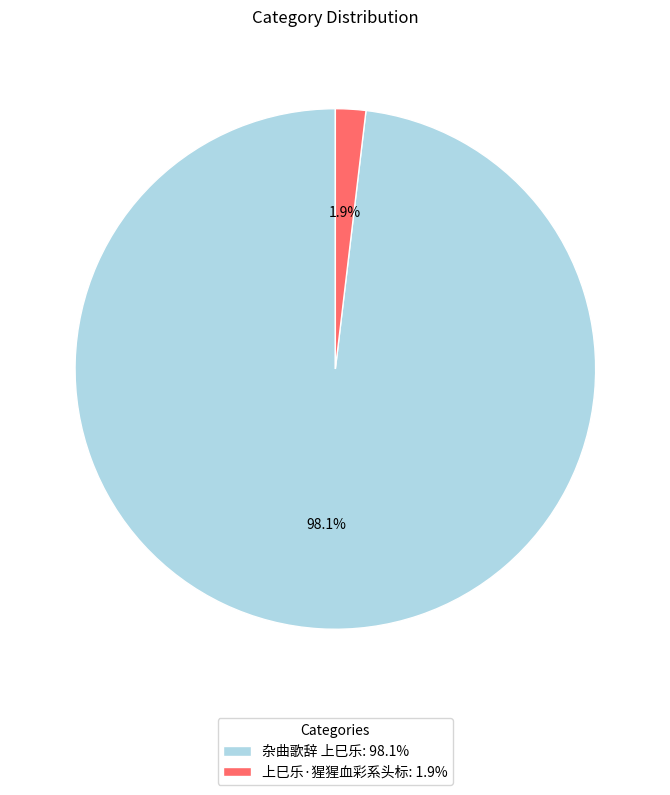

Combined, do 杂曲歌辞 上巳乐 and 上巳乐·猩猩血彩系头标 account for over 50%?

Yes